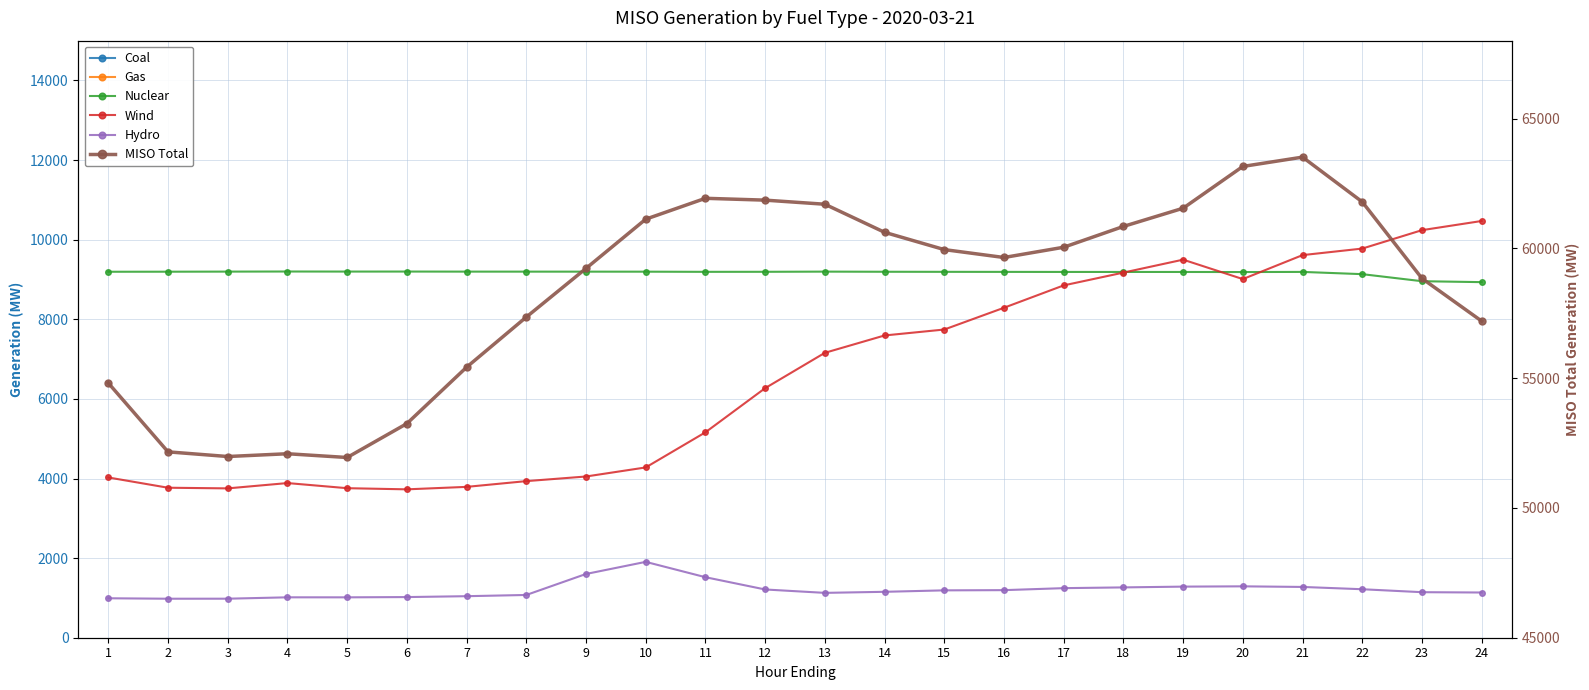

True or false: Wind has a value of 10239.3 at 23.

True